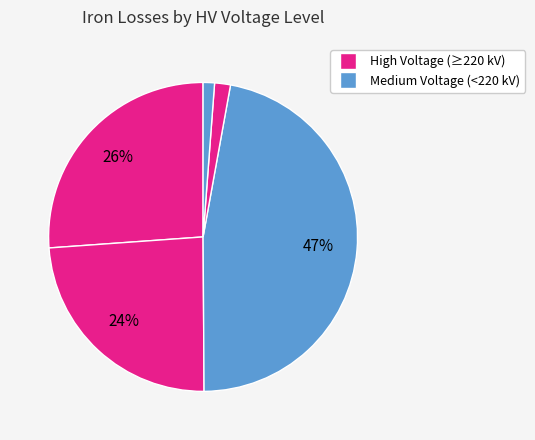

How many slices are in this pie chart?

5